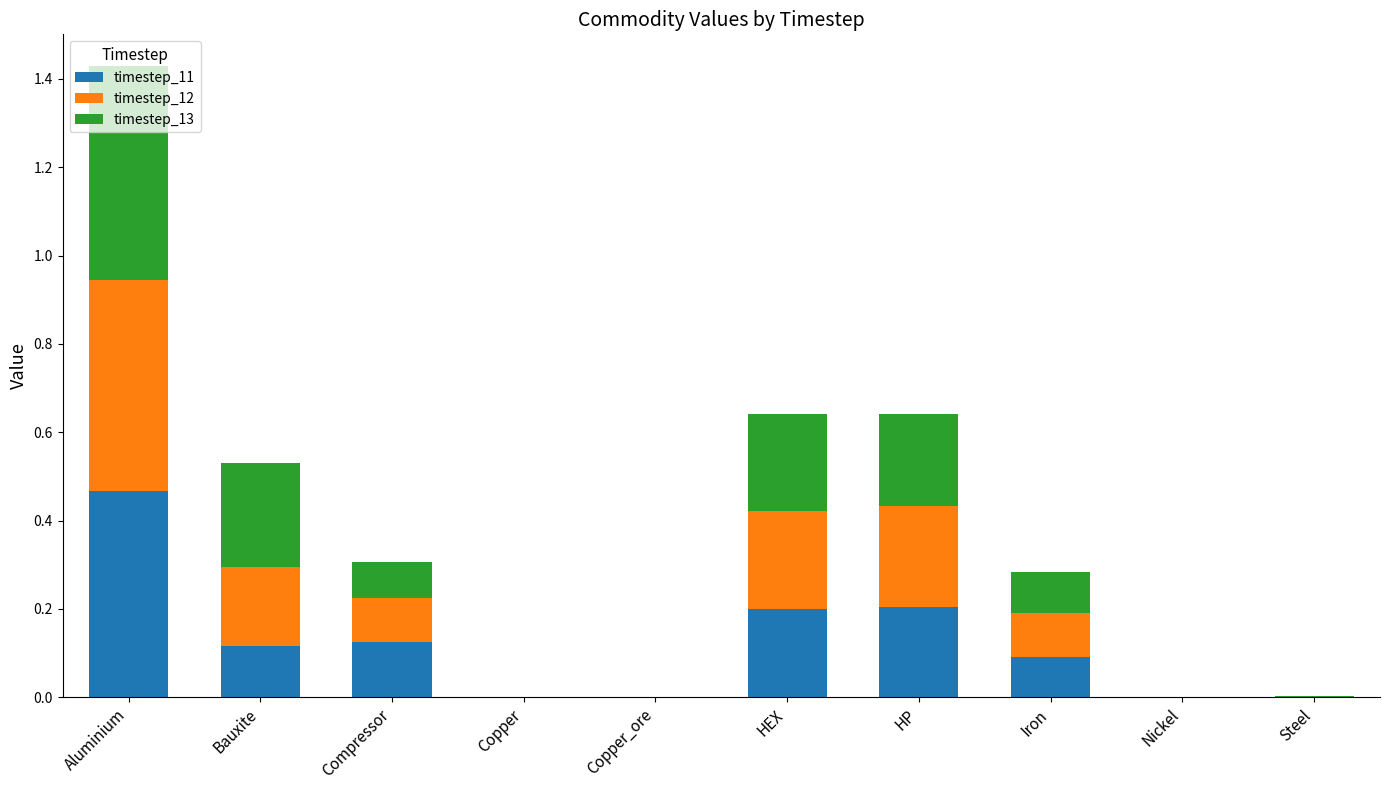

True or false: timestep_11 has a value of 0.1 at Iron.

True